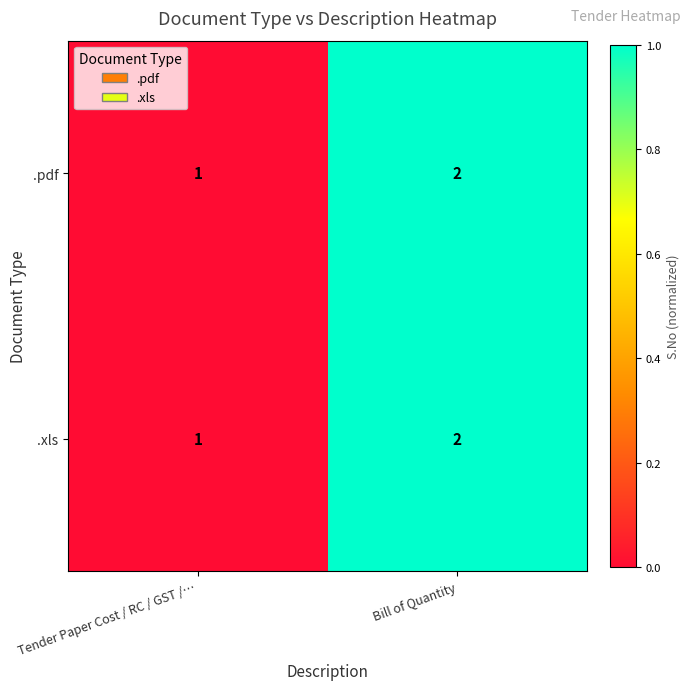

At which category is the sum across all series the highest?

Bill of Quantity